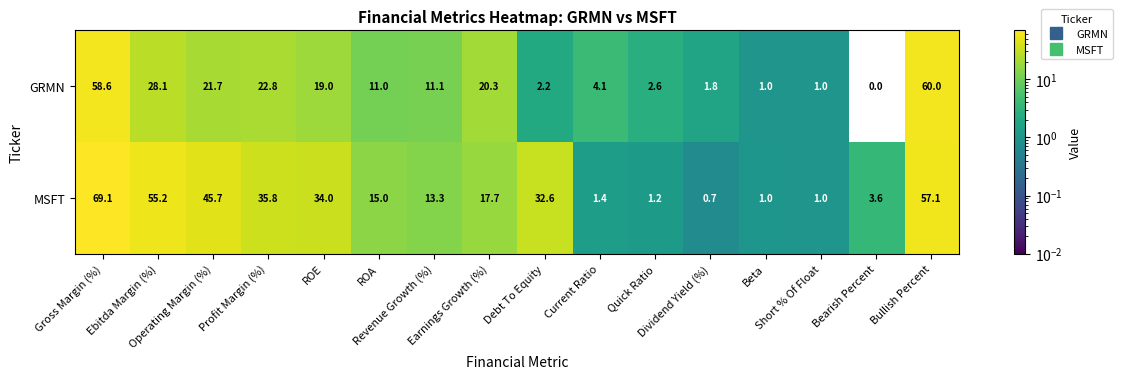

Rank the series by their maximum value, from highest to lowest.

MSFT, GRMN